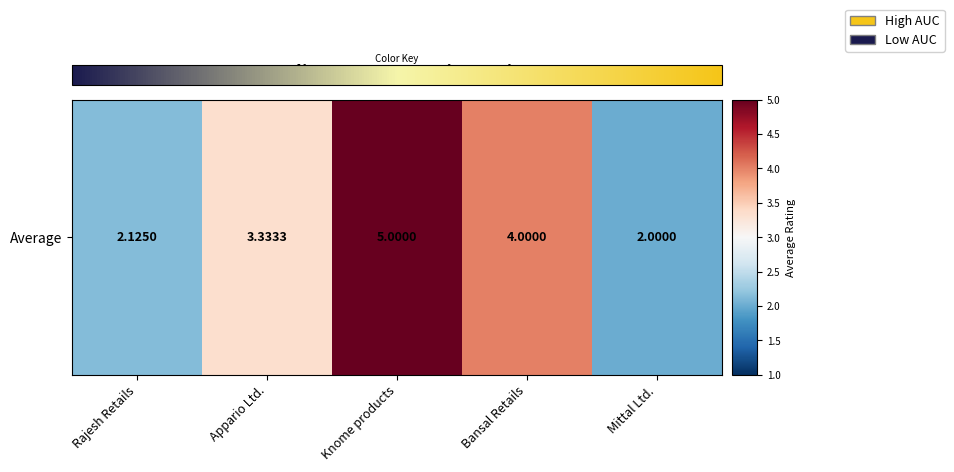

What is the change in value from Rajesh Retails to Mittal Ltd.?

-0.1